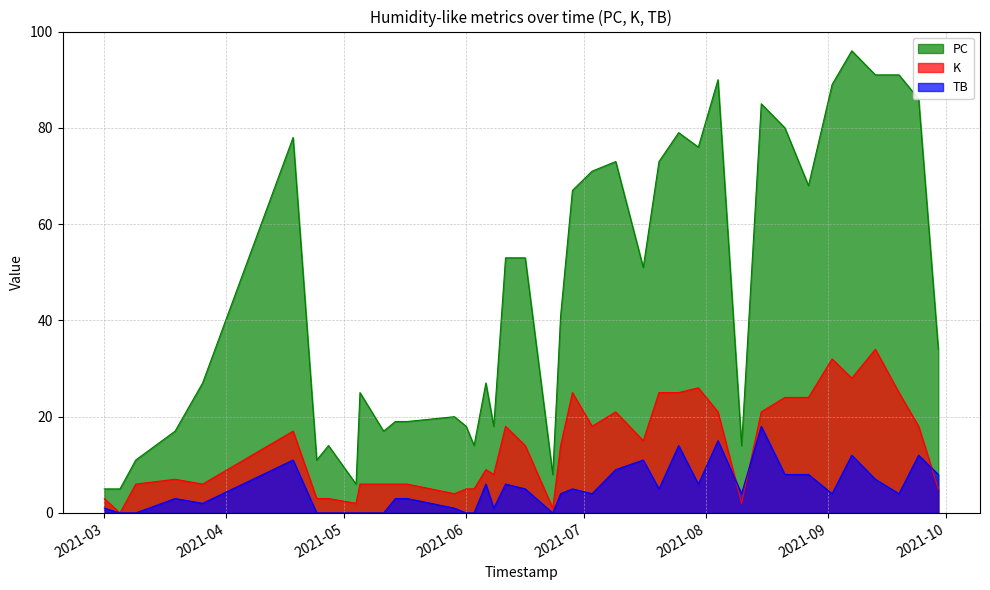

Does the chart display data point markers on the line(s)?

No